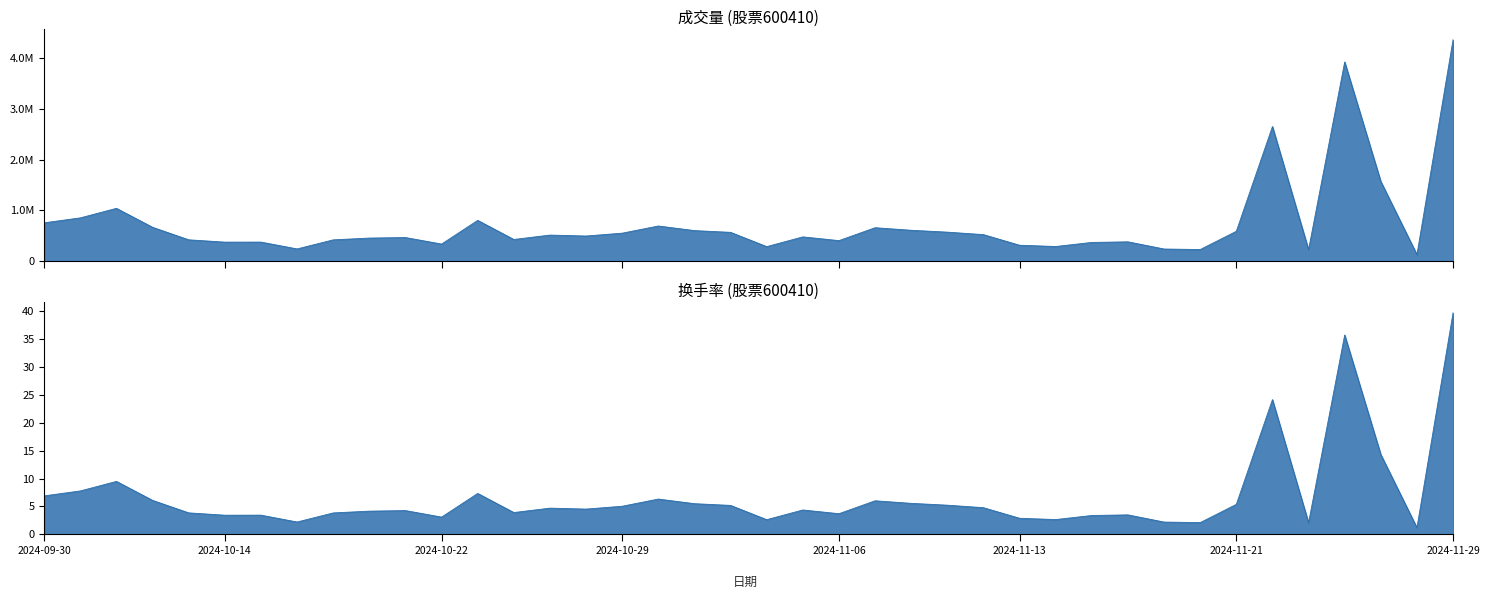

How many distinct data groups are displayed?

2